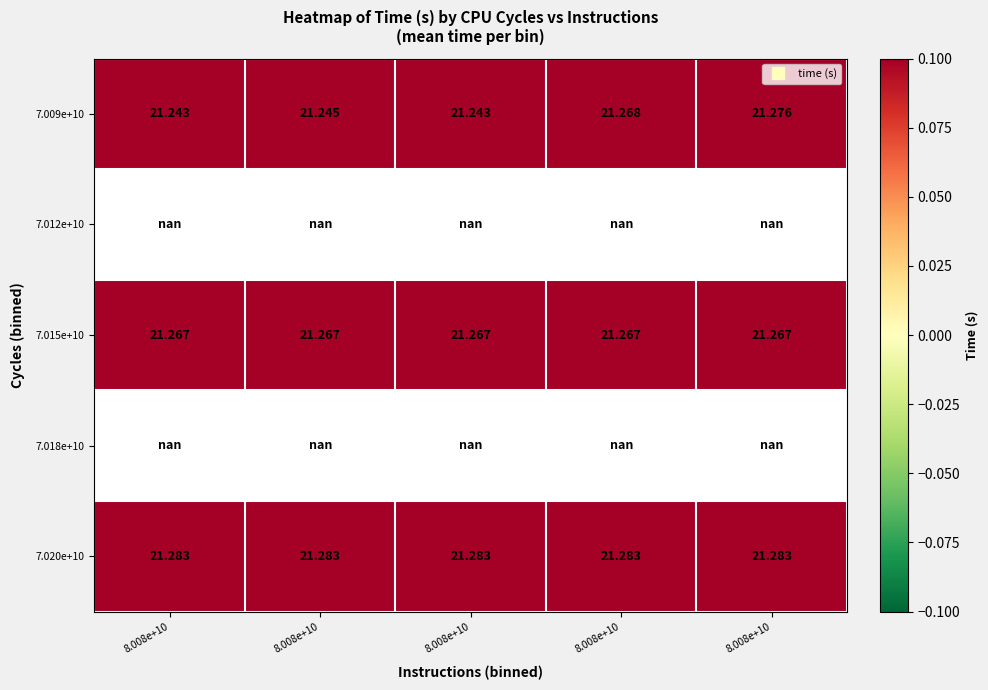

Read the 7.009e+10 value at 8.008e+10.

21.2